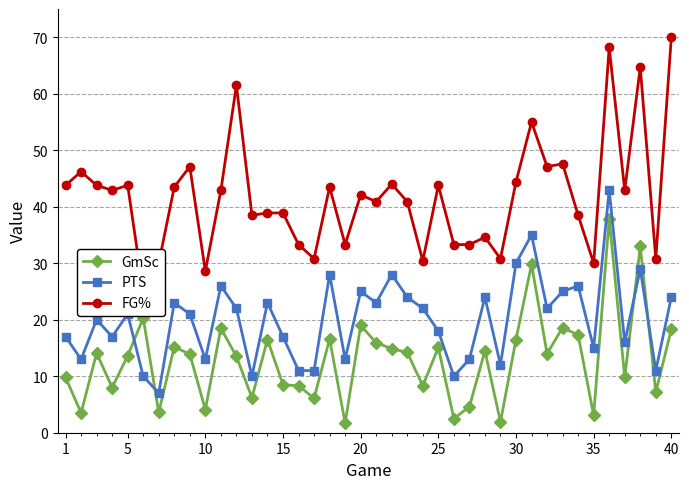

How many interior local peaks does the PTS series have?

13